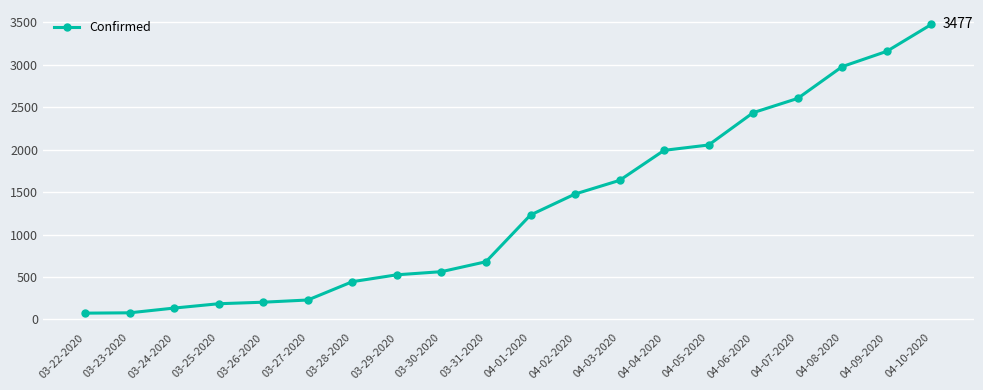

Which category has the highest value across all series?

04-10-2020